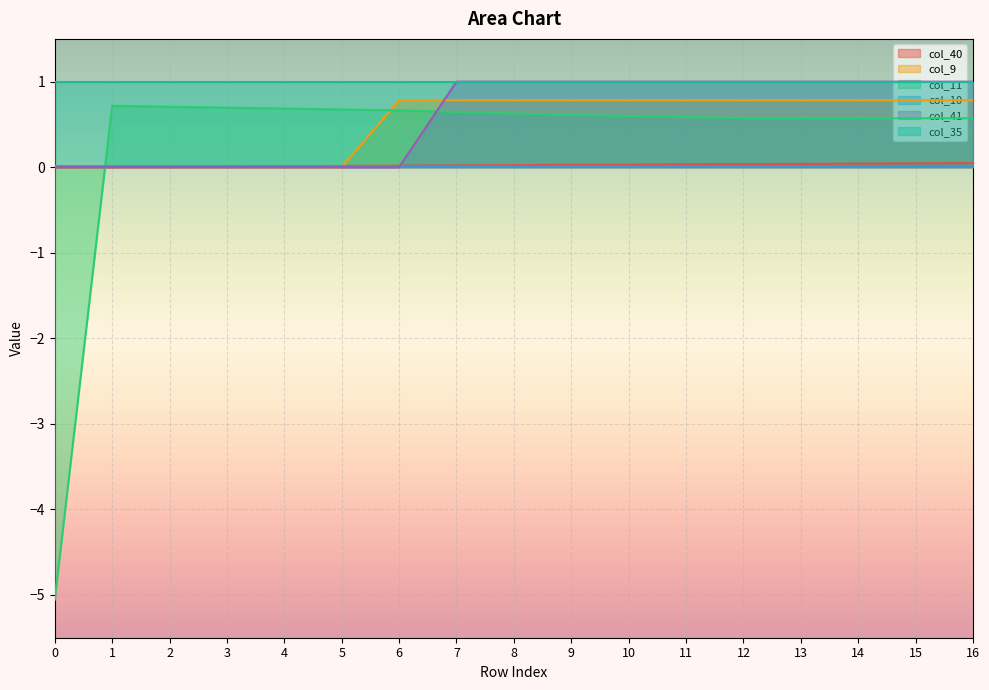

The value of col_41 at 15 is 0.2. True or false?

False